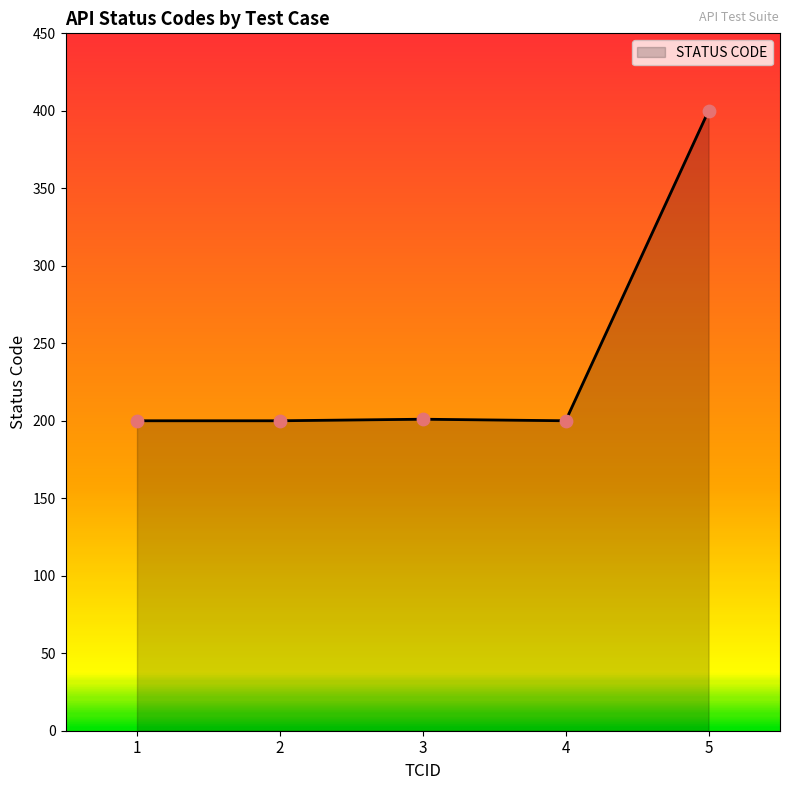

Approximately how many times larger is the value at 5 compared to 1?

2.0